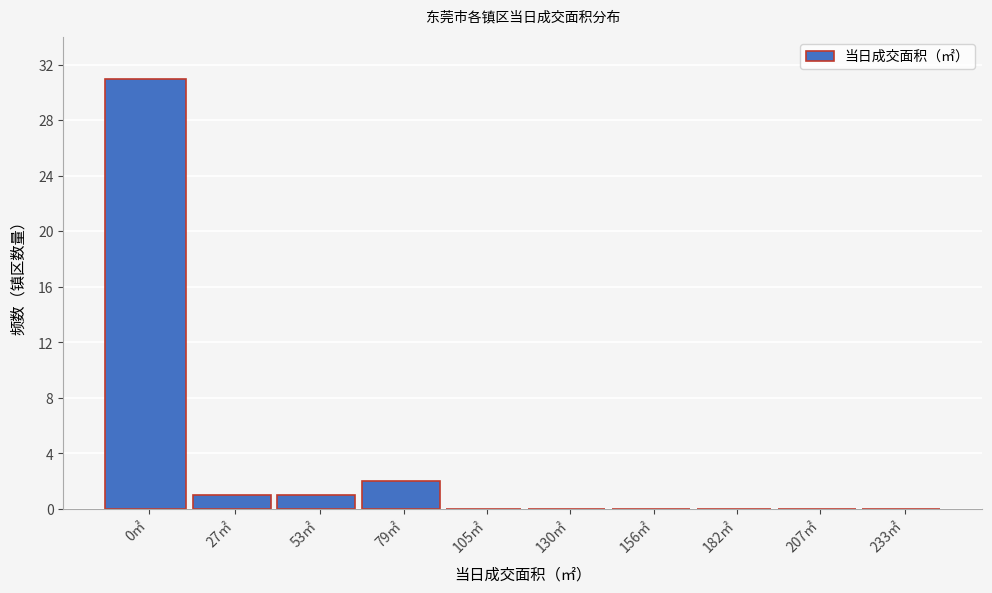

Reading left to right, extract all data points from this chart.

0㎡=31	27㎡=1	53㎡=1	79㎡=2	105㎡=0	130㎡=0	156㎡=0	182㎡=0	207㎡=0	233㎡=0